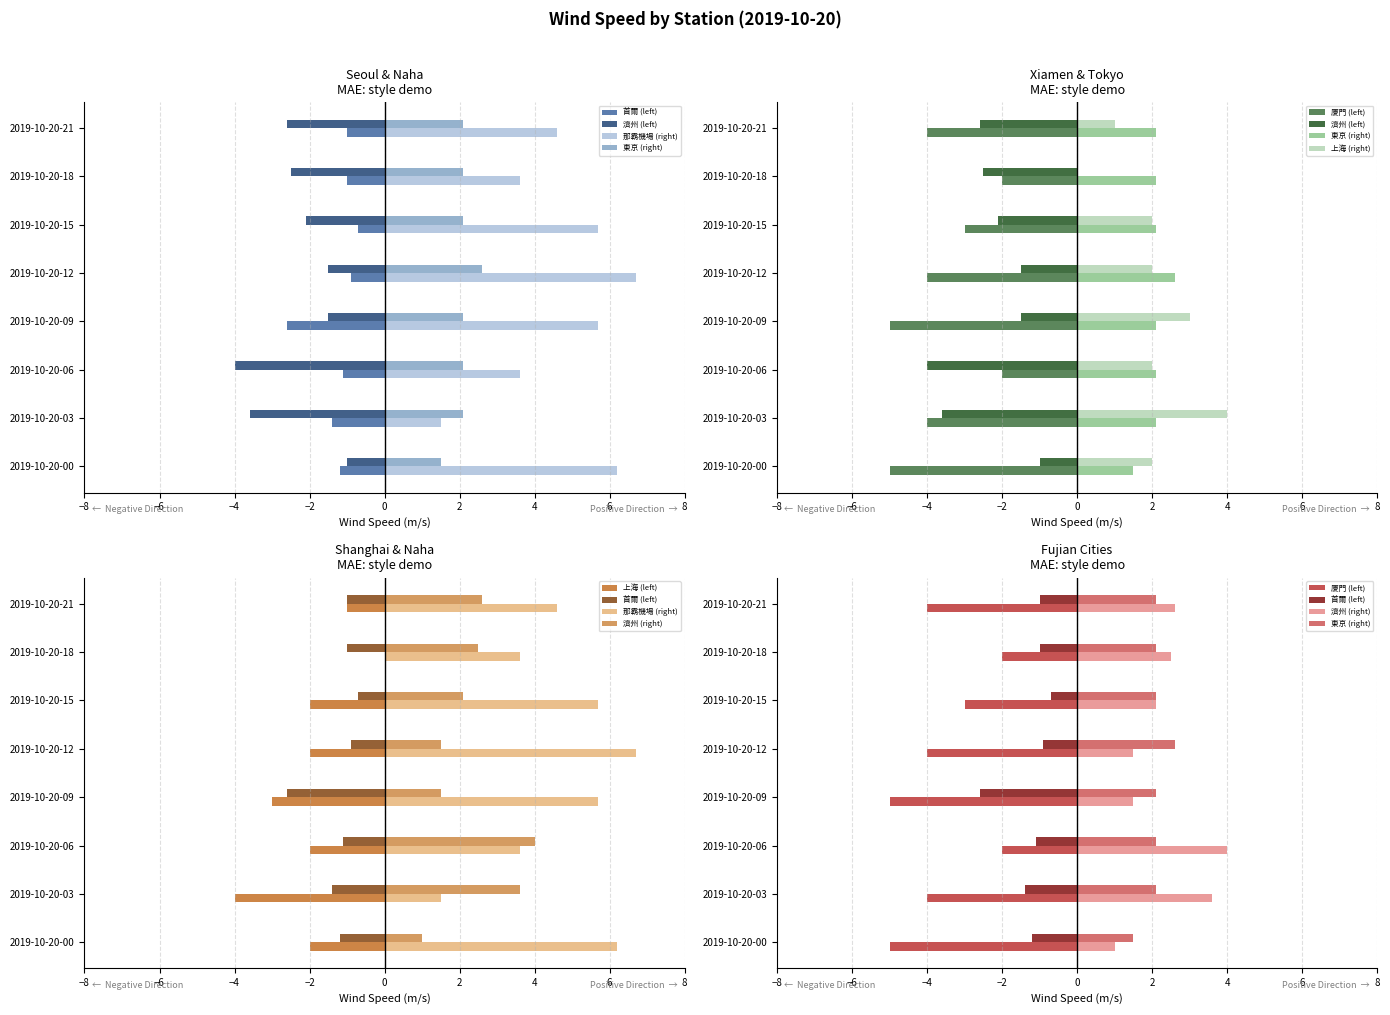

Read the 廈門 value at 2019-10-20-12.

-4.0